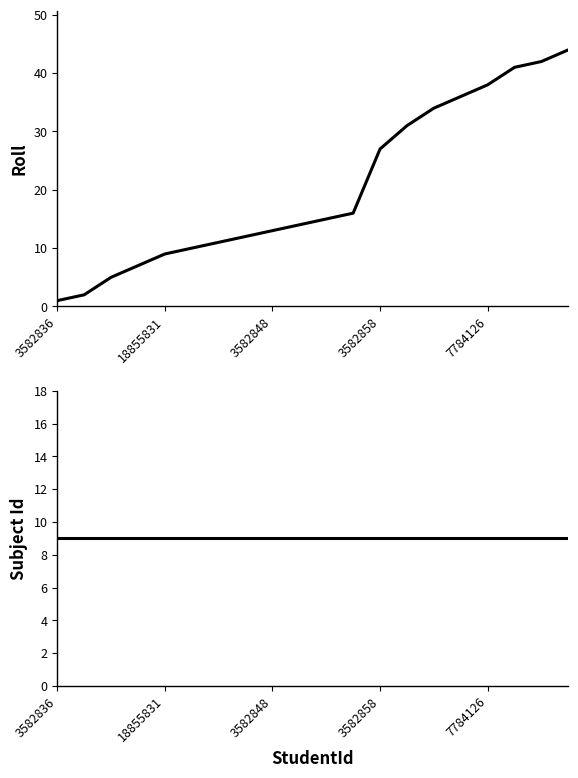

True or false: Roll has a value of 14 at 9.

True